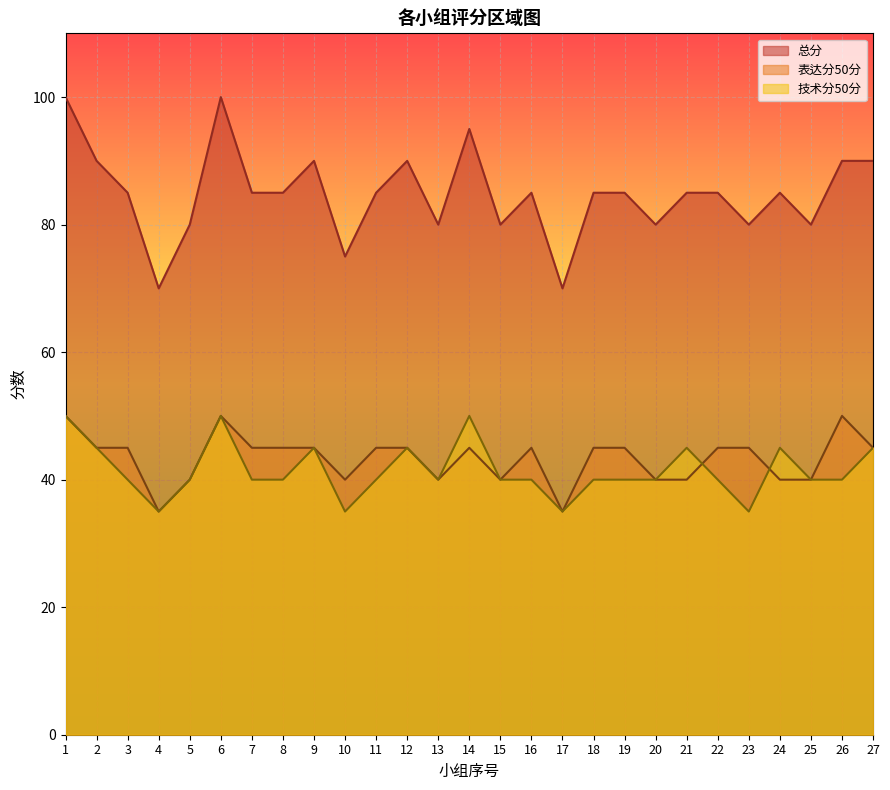

True or false: 总分 and 技术分50分 intersect in this chart.

False